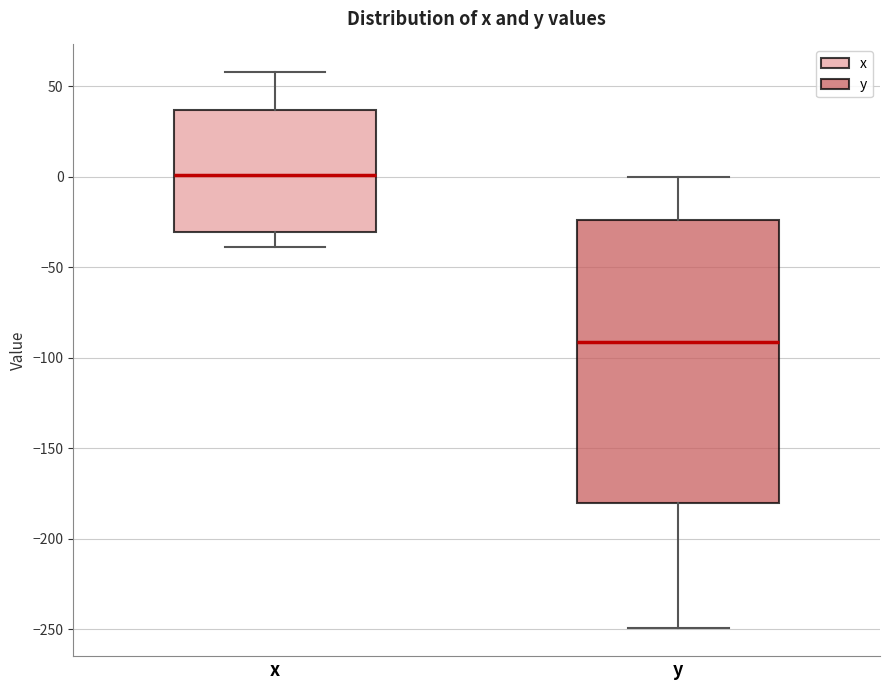

Which box has the highest median line?

x